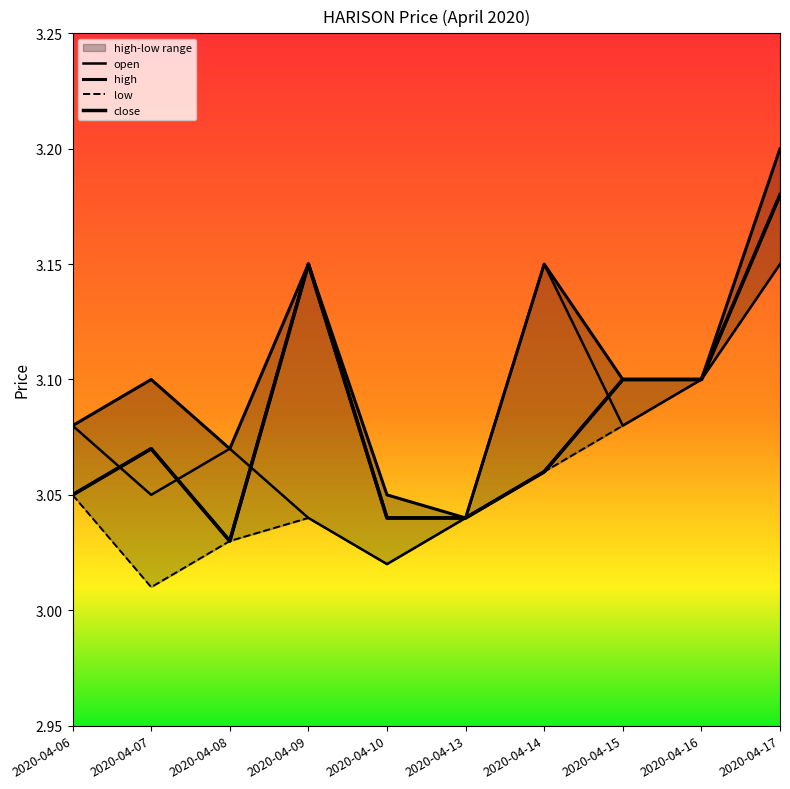

Rank the series by their maximum value, from highest to lowest.

high, close, open, low